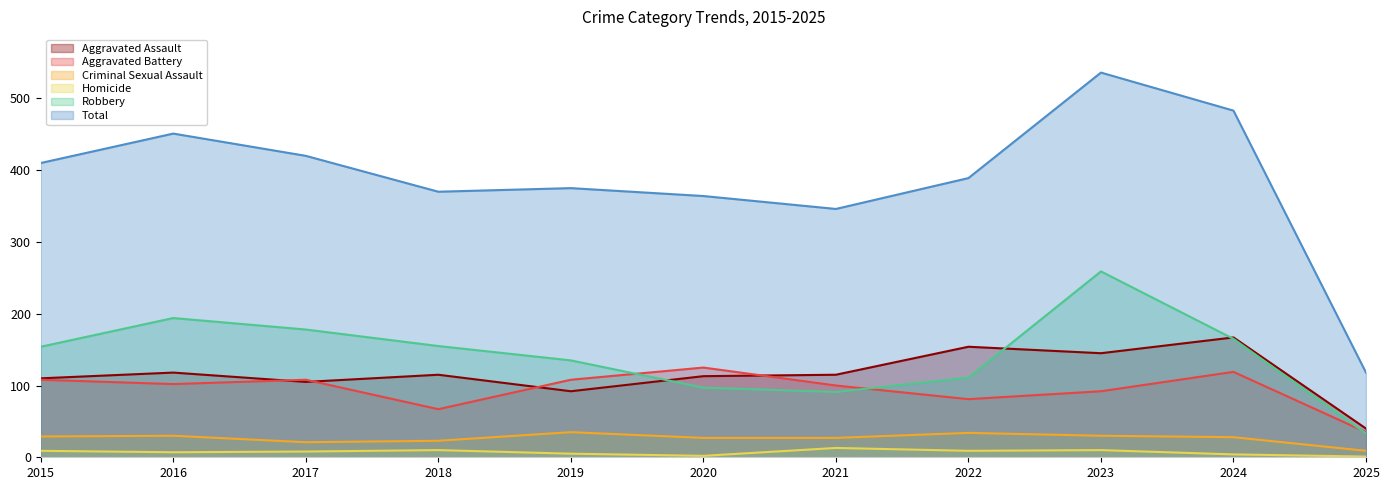

True or false: Criminal Sexual Assault and Total cross at least once.

False